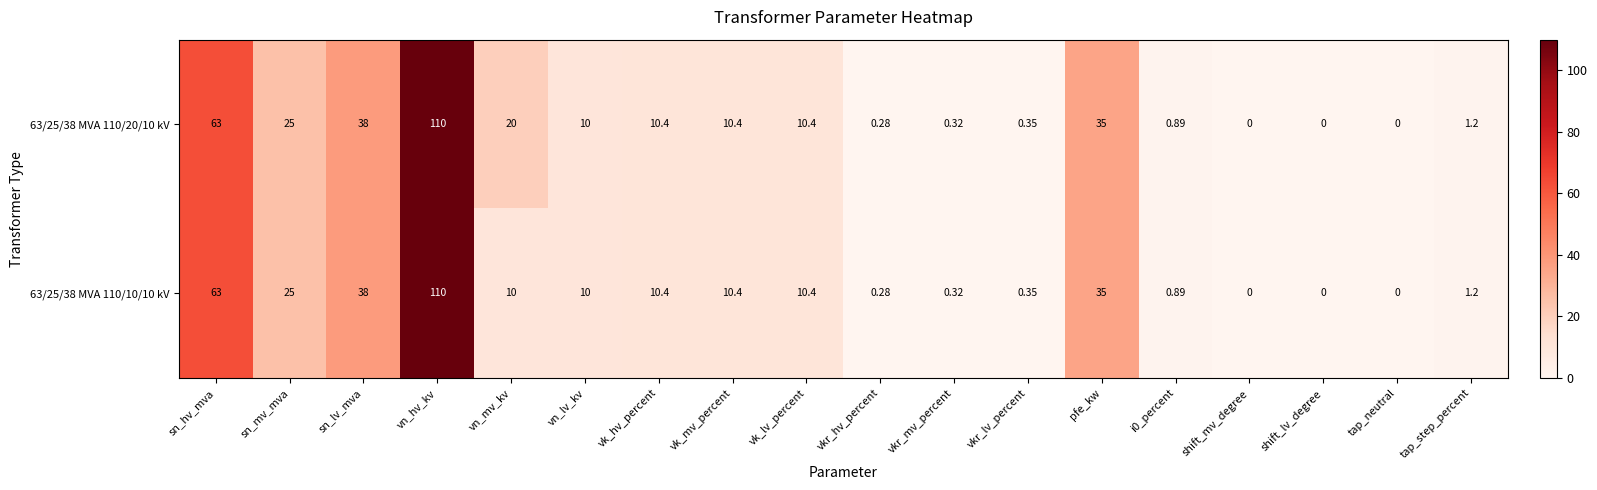

How many categories are shown in the chart?

18